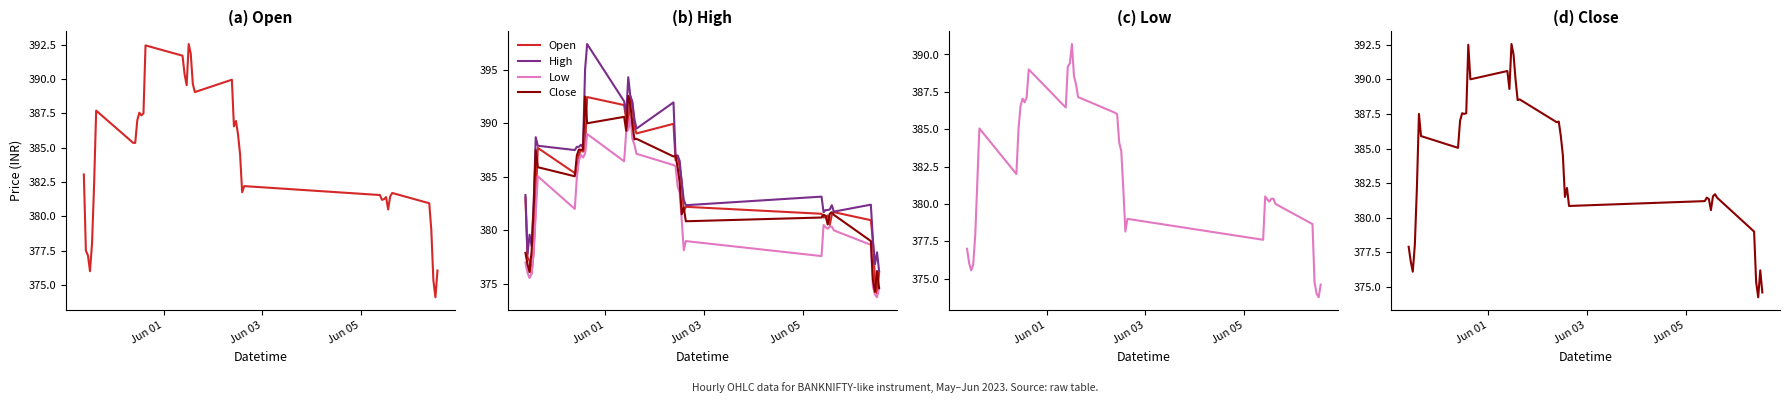

True or false: Open and Low cross at least once.

False